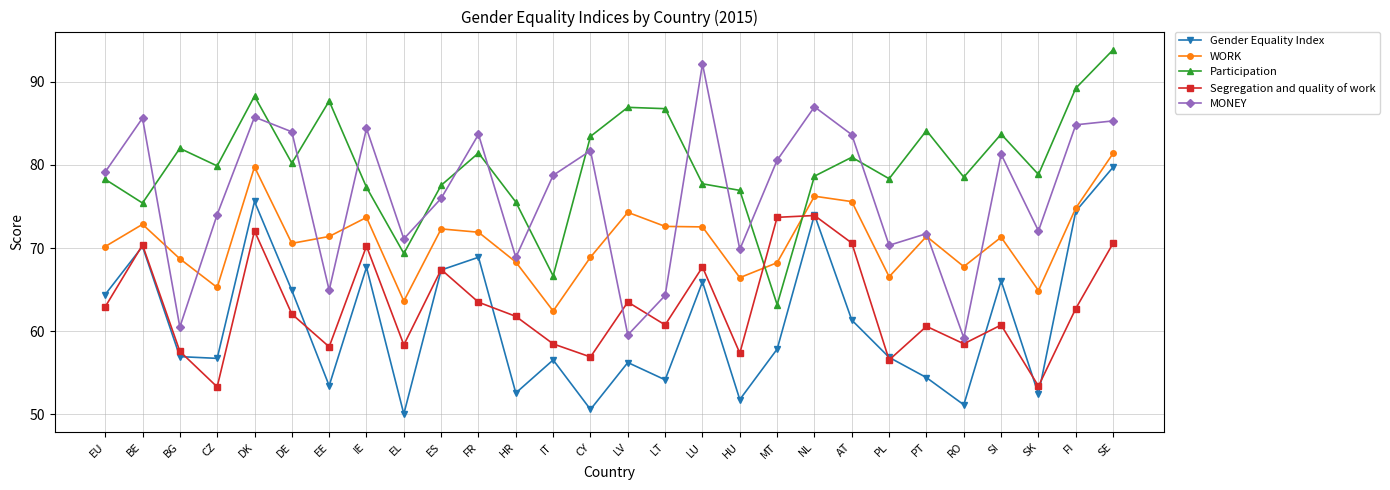

What value does the WORK series have at LU?

72.5